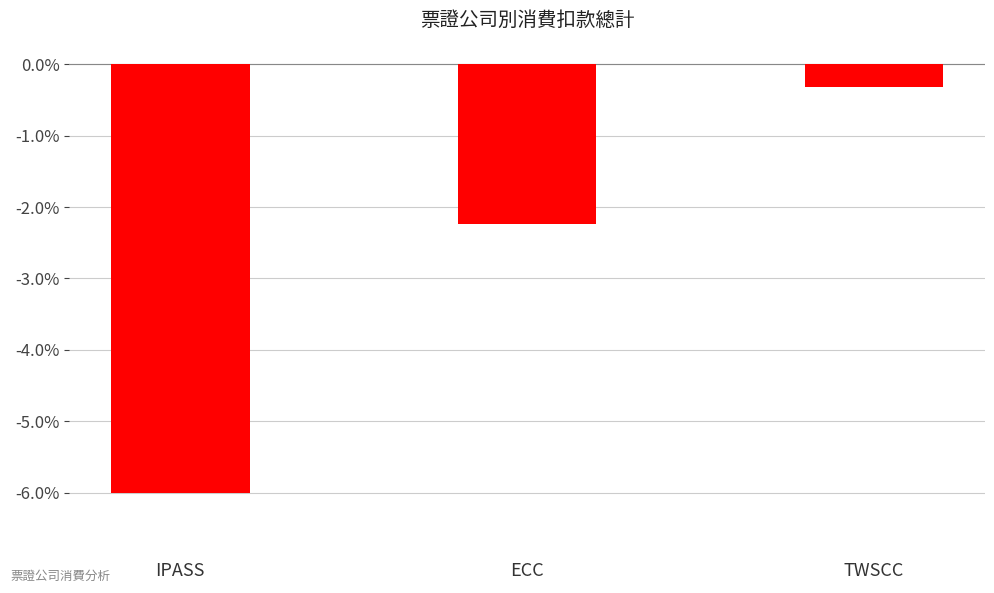

Reading left to right, list all the values displayed in this chart.

-6.0	-2.2	-0.3